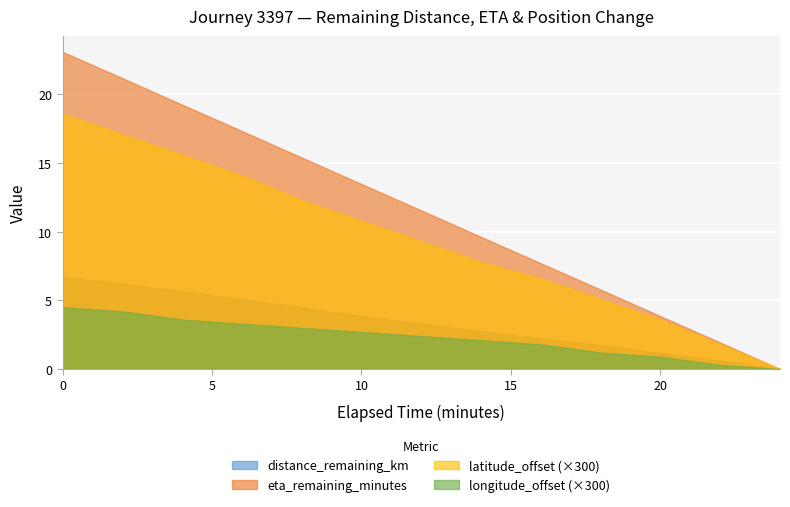

Which series has the widest spread of values?

eta_remaining_minutes